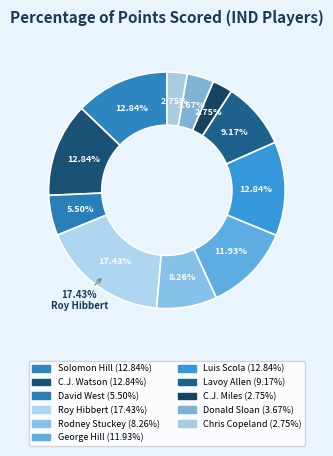

Which slice is the largest?

Roy Hibbert